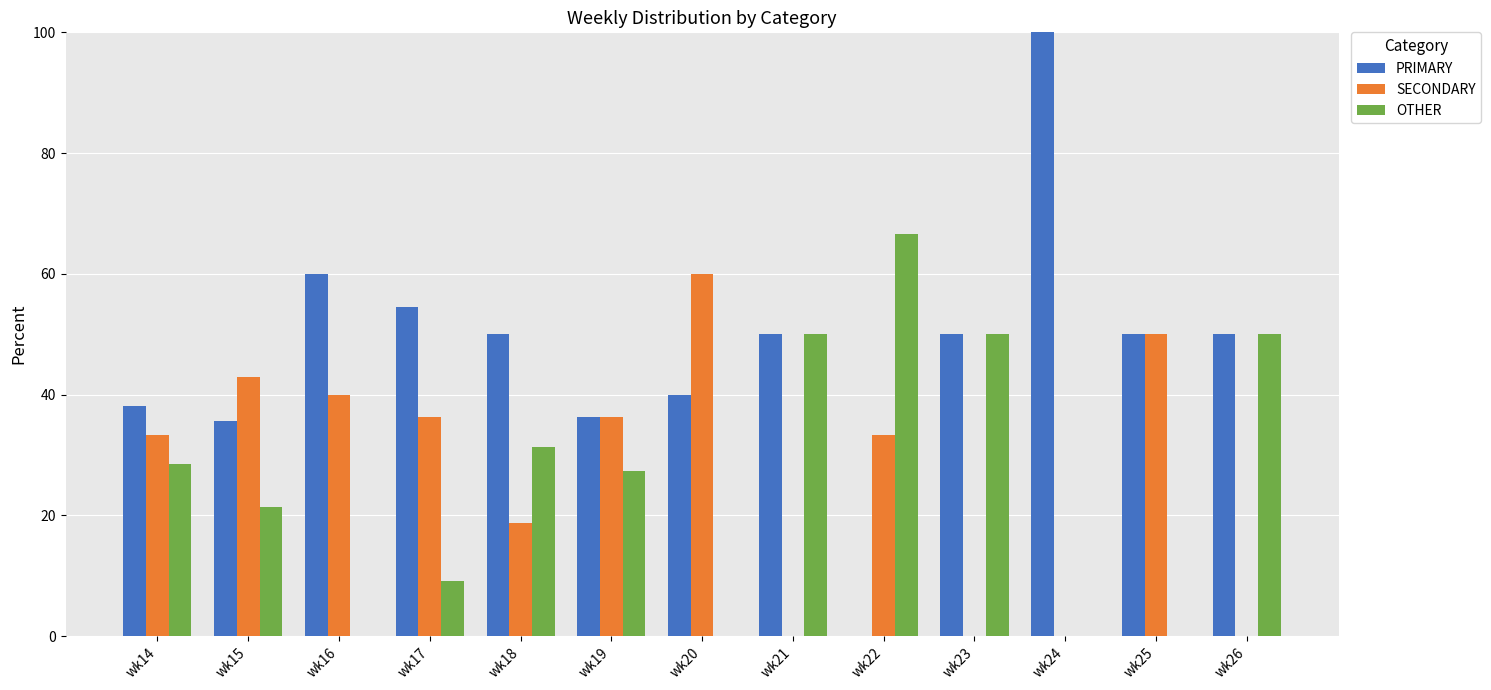

What is the total value across all series at wk16?

100.0